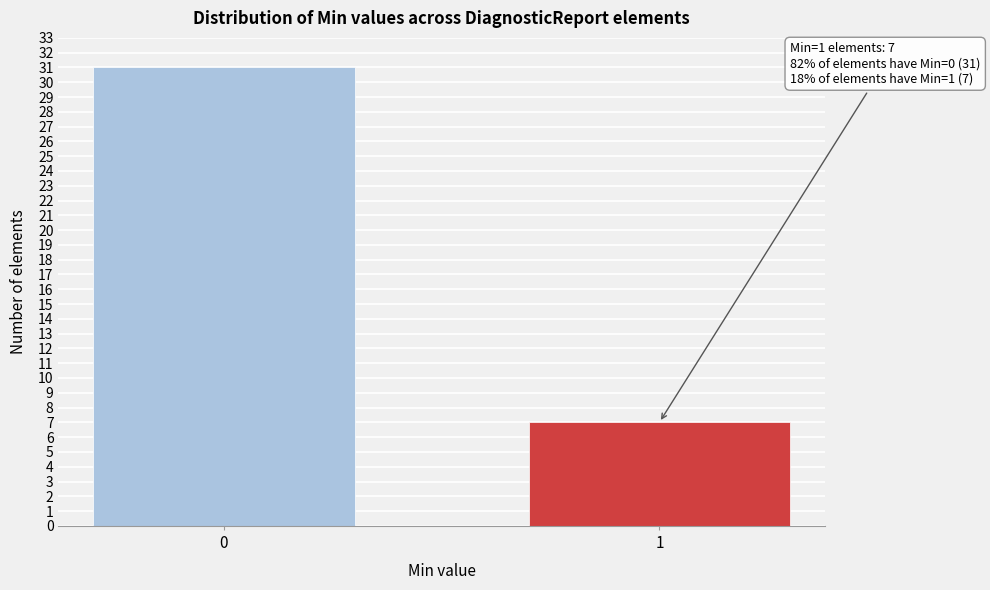

Reading left to right, list all the values displayed in this chart.

31	7